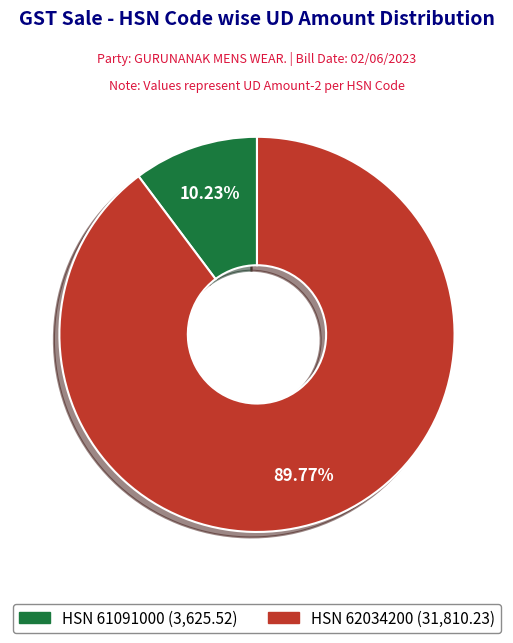

Count the number of slices in the pie.

2